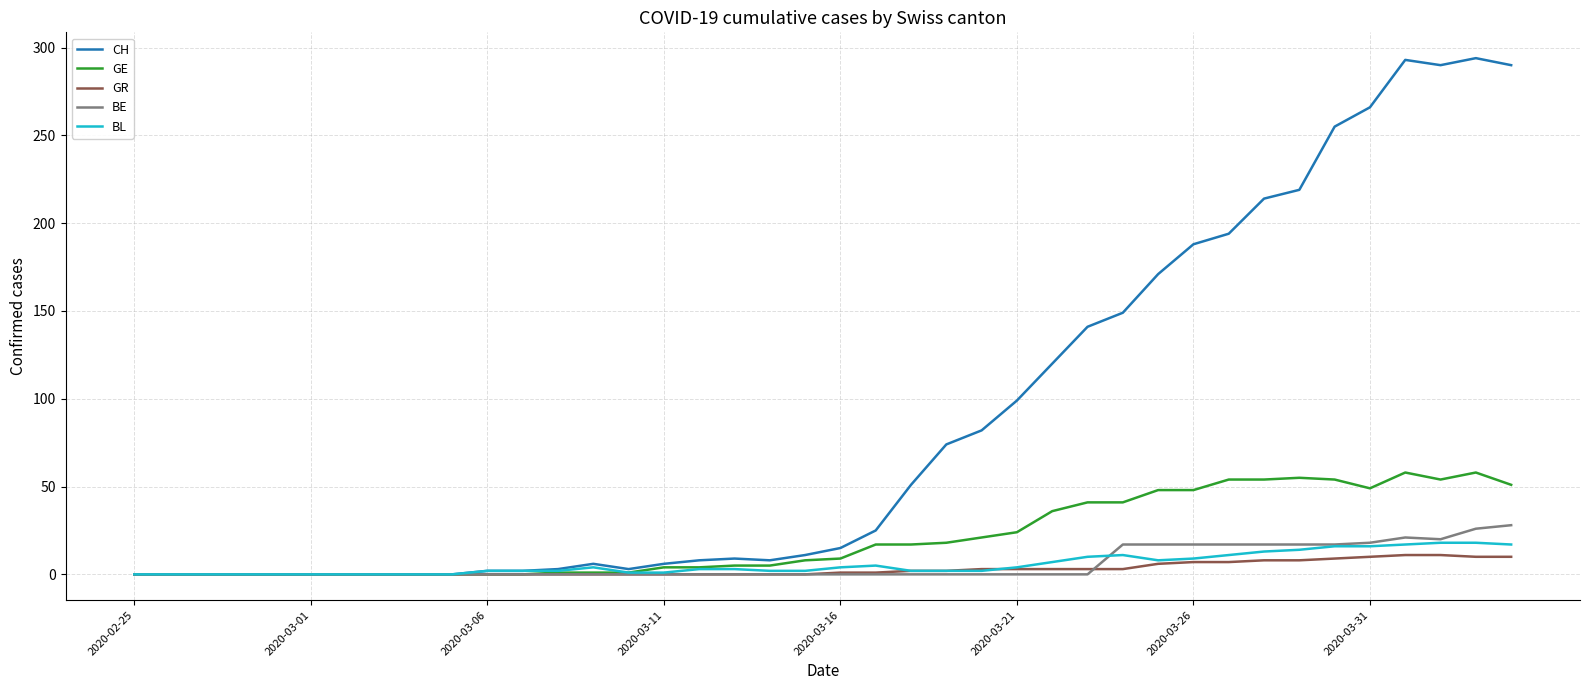

What is the difference between the maximum and minimum values in the GE series?

58